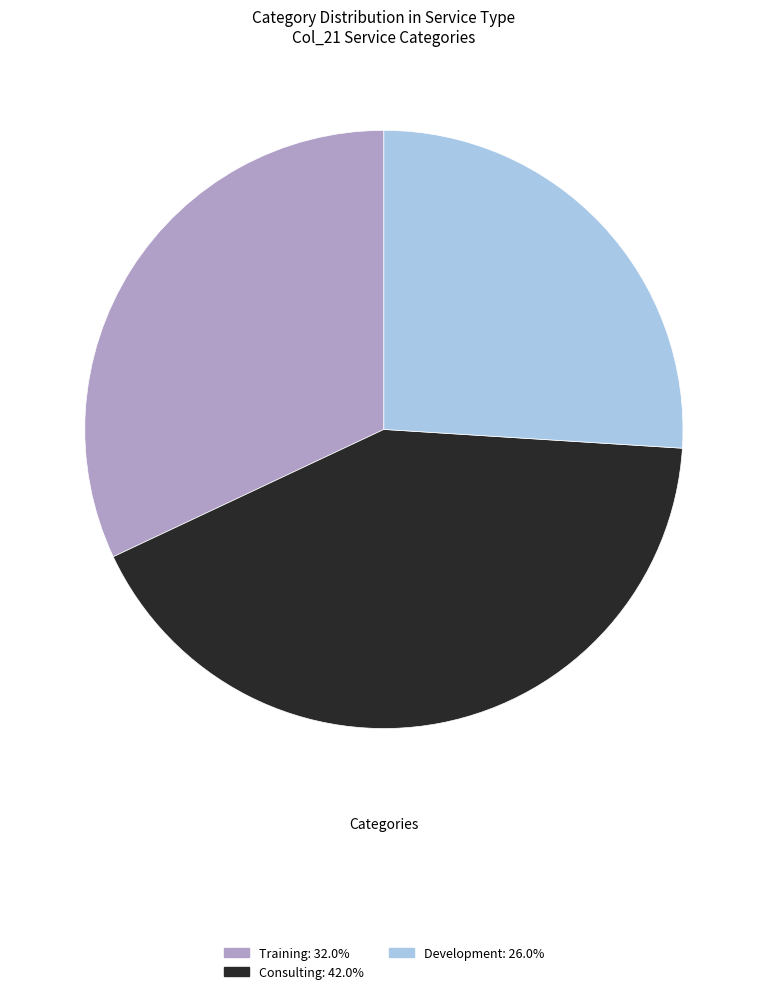

Which has a higher value, Development or Consulting?

Consulting